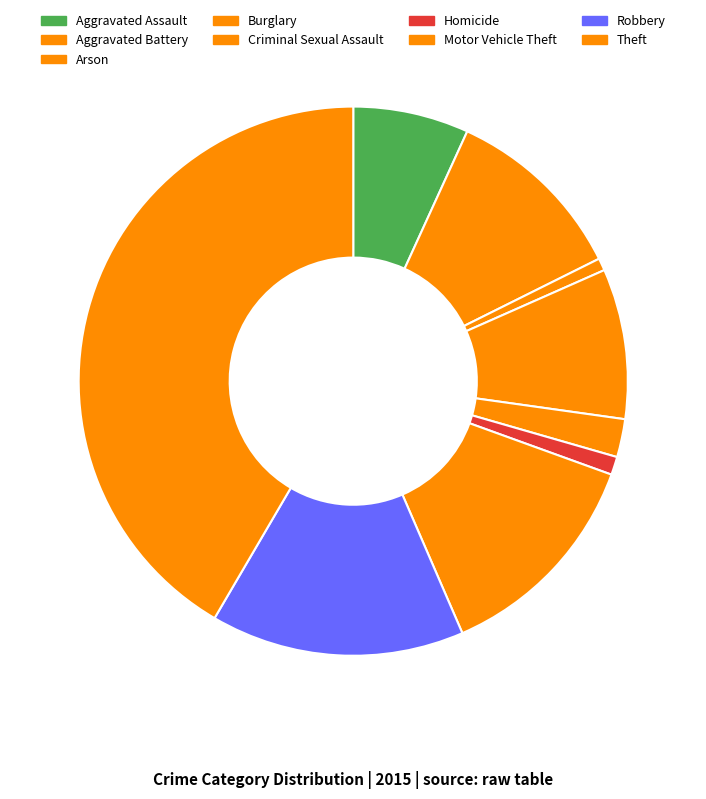

How many segments does this pie chart have?

9